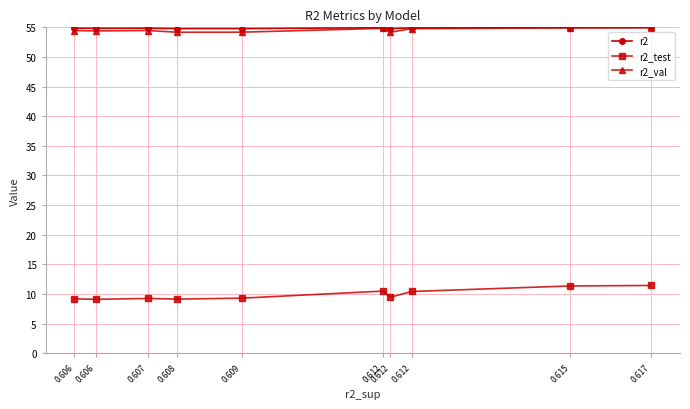

What is the value of the r2 point at the 6th from the left?

54.8